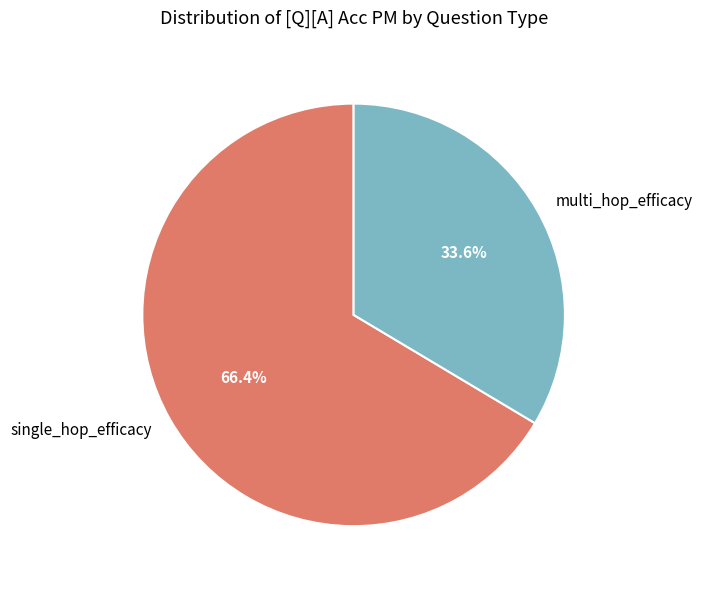

To the nearest percent, what portion does multi_hop_efficacy represent?

34%